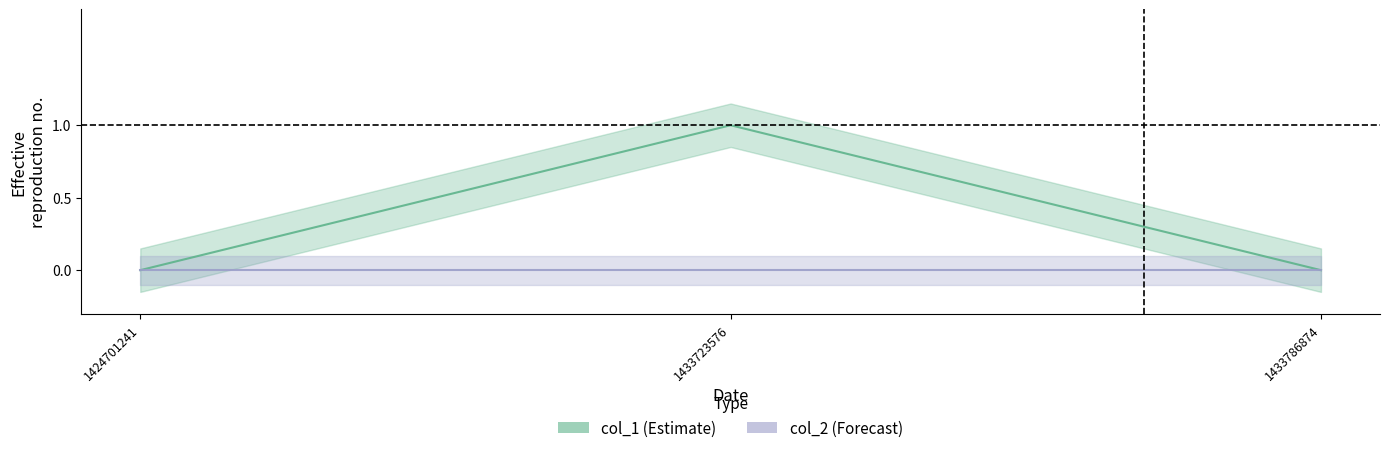

Is it true that the value at 1433723576 is 1?

True